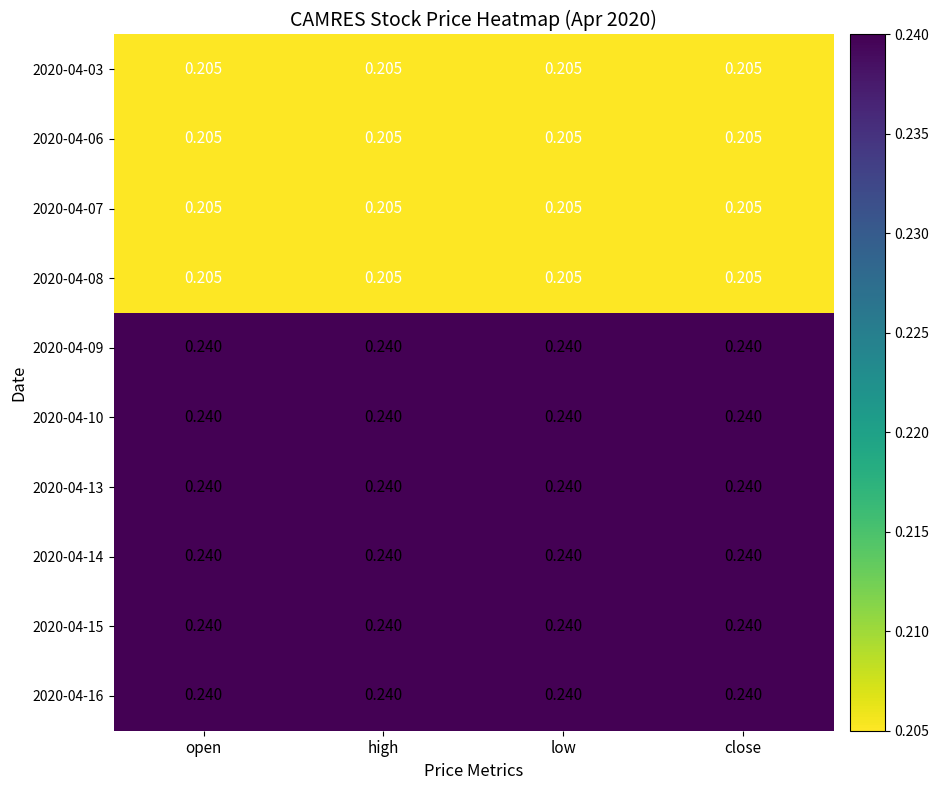

Is the value of 2020-04-08 at low greater than the value of 2020-04-10 at low?

No